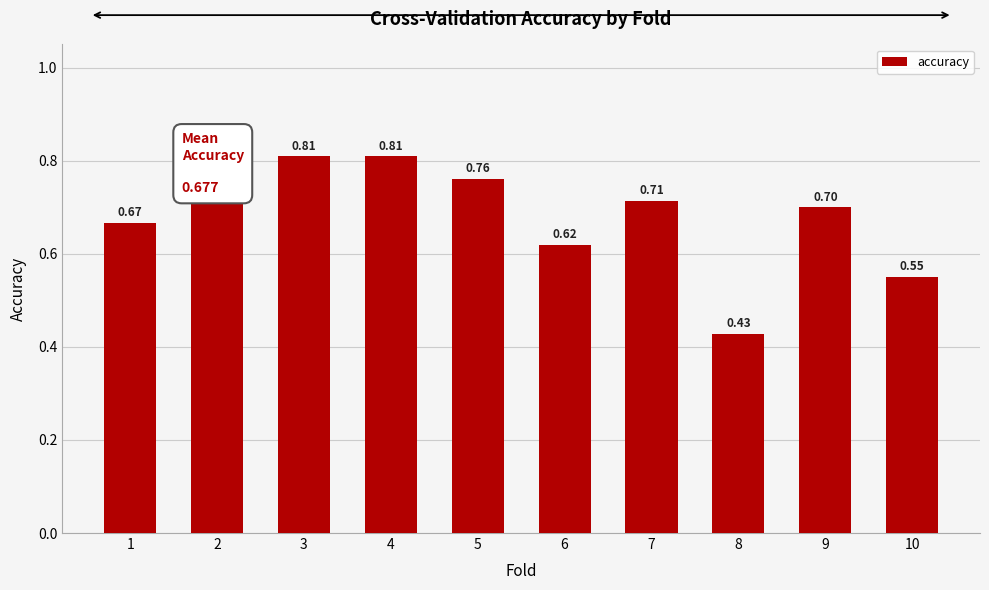

What is the change in value from 5 to 8?

-0.3